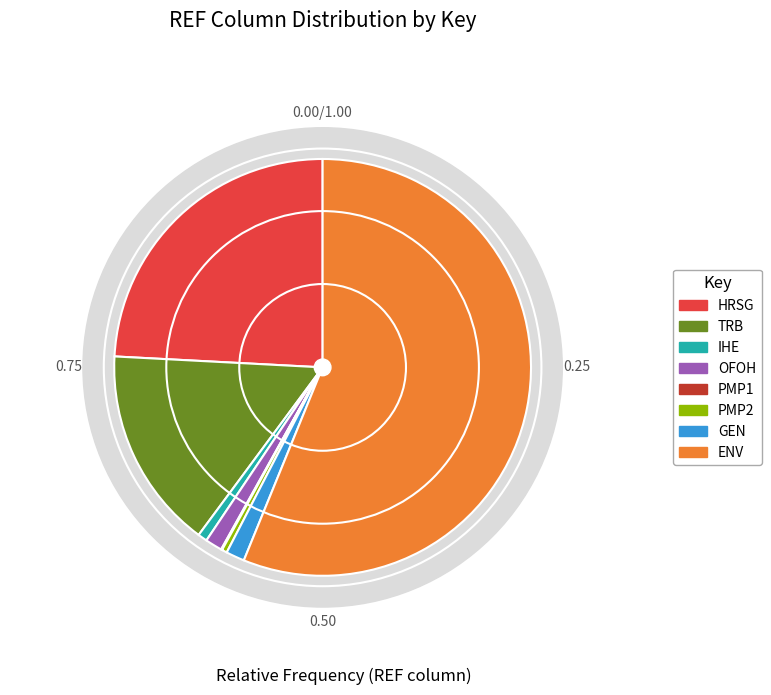

Is there any slice that represents more than half of the pie?

Yes